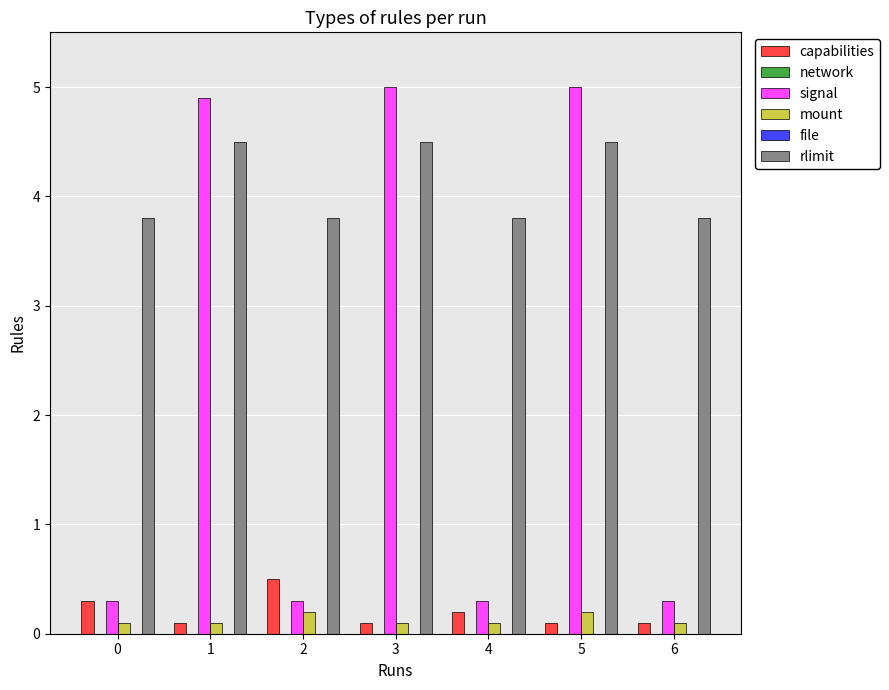

Is the value of network at 0 greater than the value of signal at 0?

No